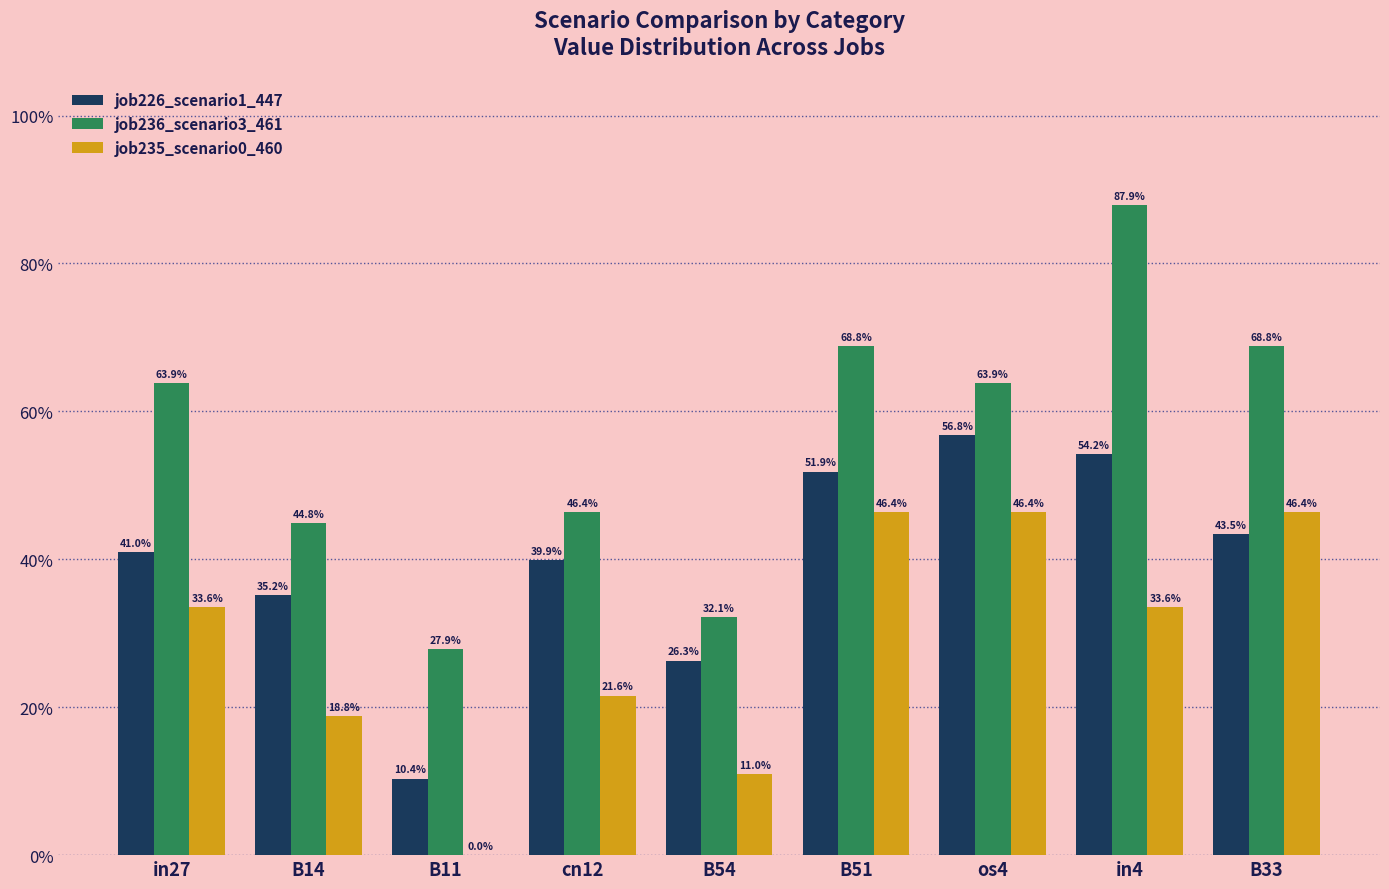

What are all the series names shown in the legend?

job226_scenario1_447, job236_scenario3_461, job235_scenario0_460